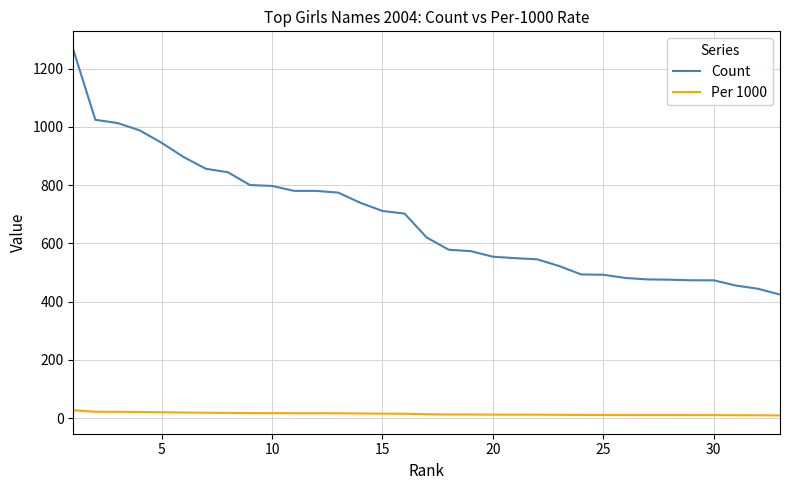

Which series has the largest range (max minus min)?

Count